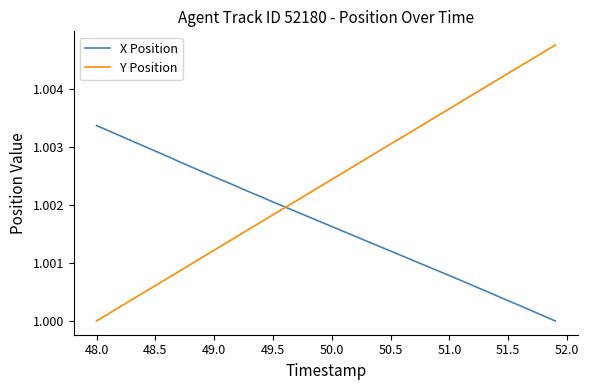

Which series has the widest spread of values?

Y Position